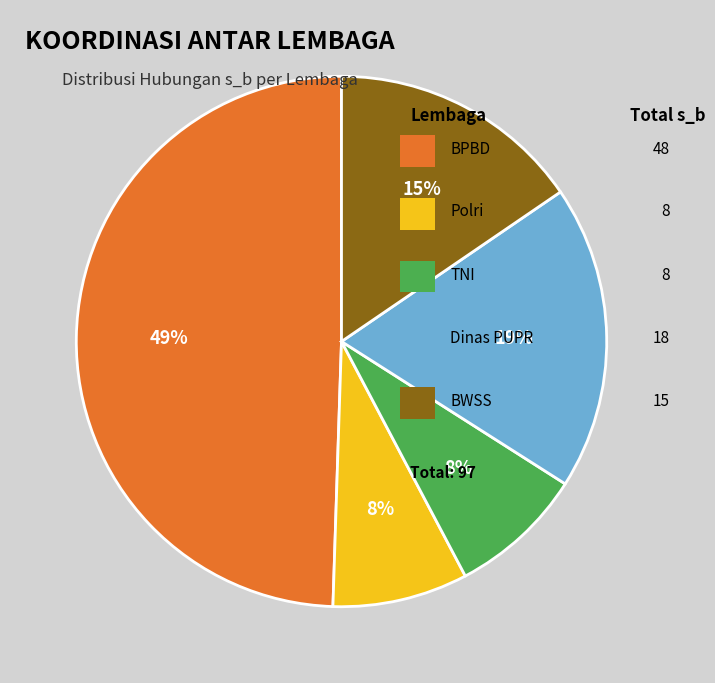

To the nearest percent, what is the difference between the largest and smallest slice percentages?

41%